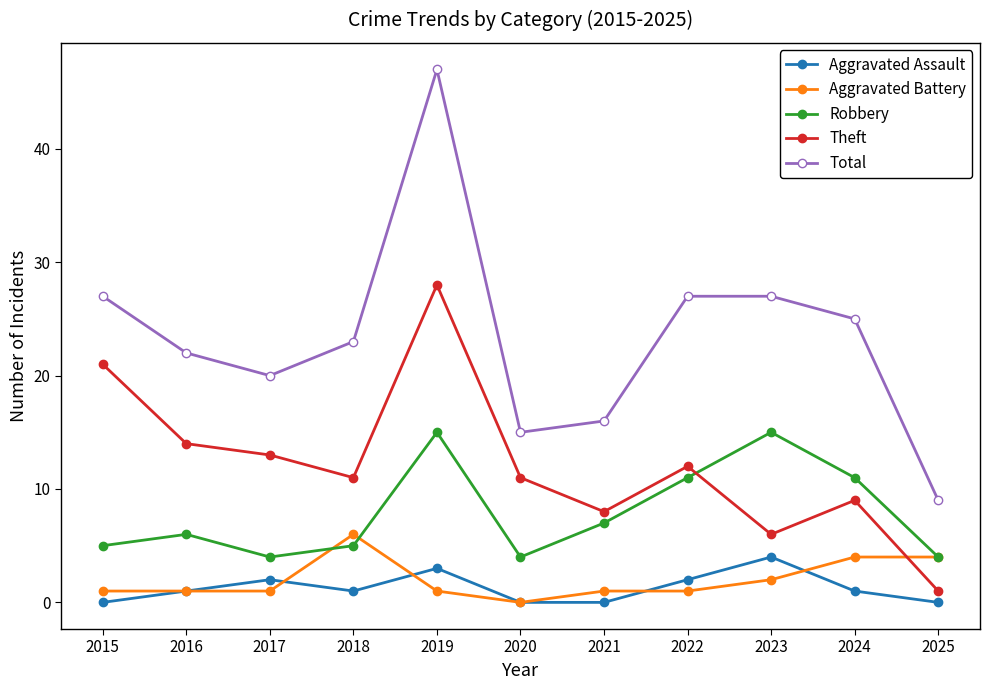

What are all the series names shown in the legend?

Aggravated Assault, Aggravated Battery, Robbery, Theft, Total